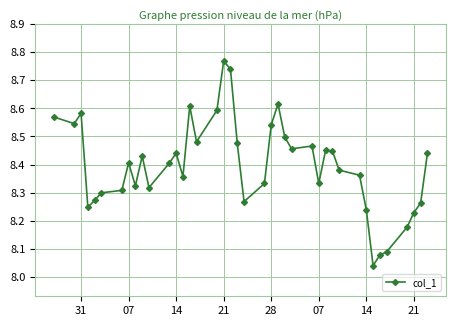

True or false: the data has more than 2 interior local peaks.

True